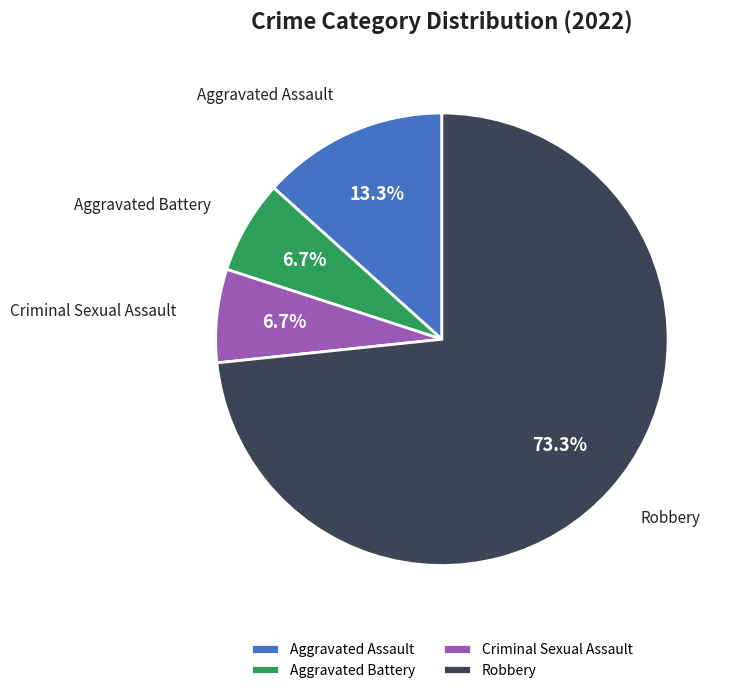

Which category has the biggest portion of the pie?

Robbery